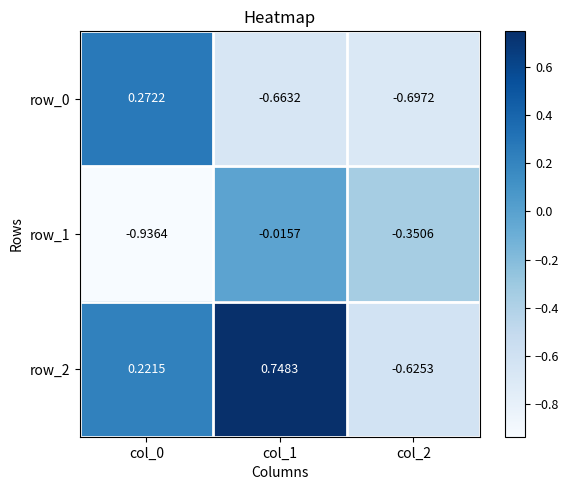

Is the value of row_2 at col_1 greater than the value of row_0 at col_1?

Yes